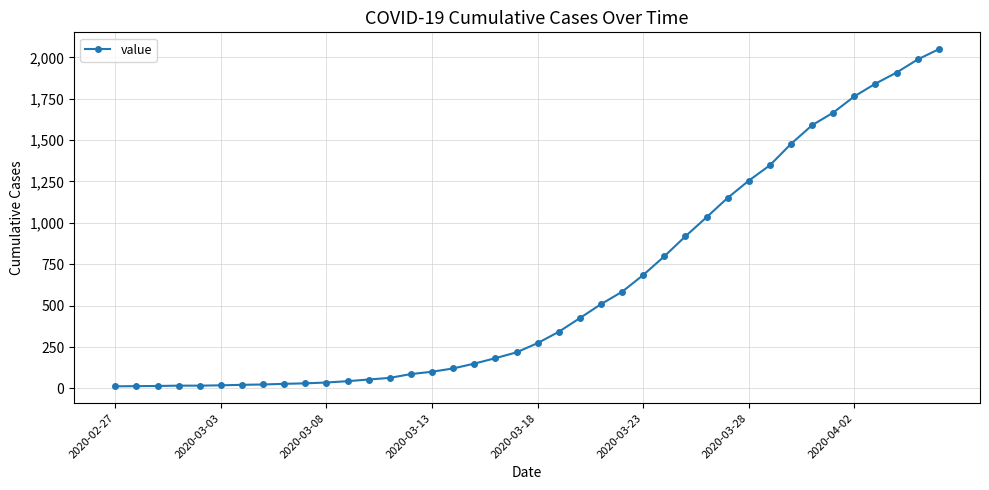

What is the average value?

622